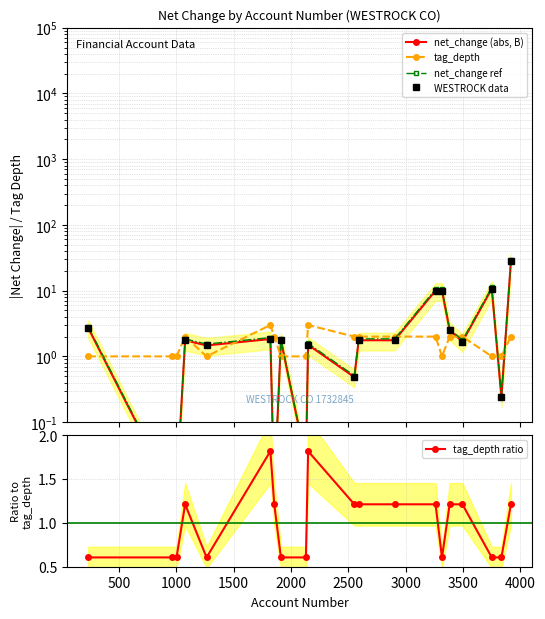

In WESTROCK data, how many points are lower than both neighbors (excluding endpoints)?

7